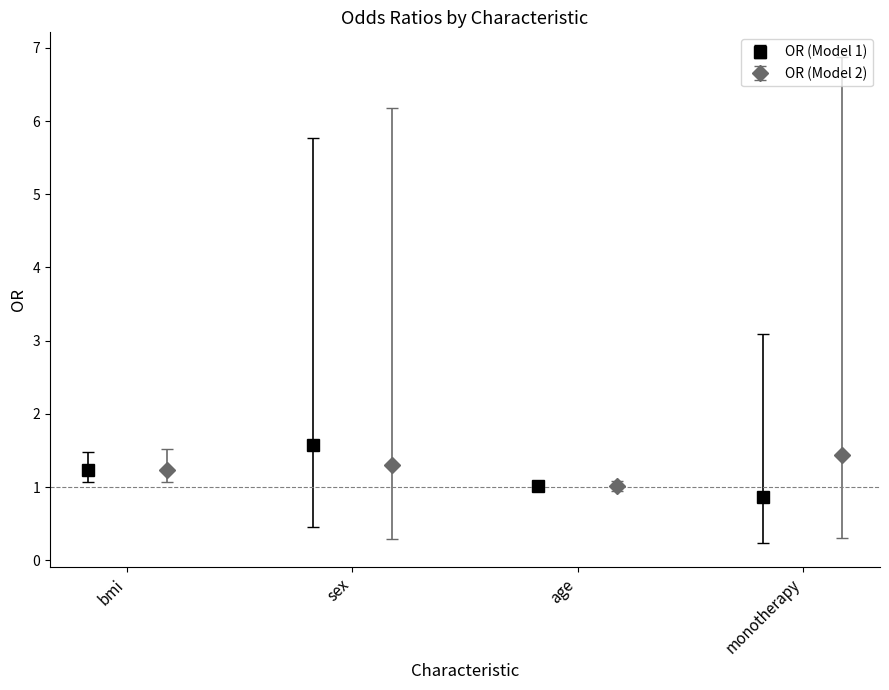

True or false: OR (Model 2) has more than 1 points higher than both neighbors.

False